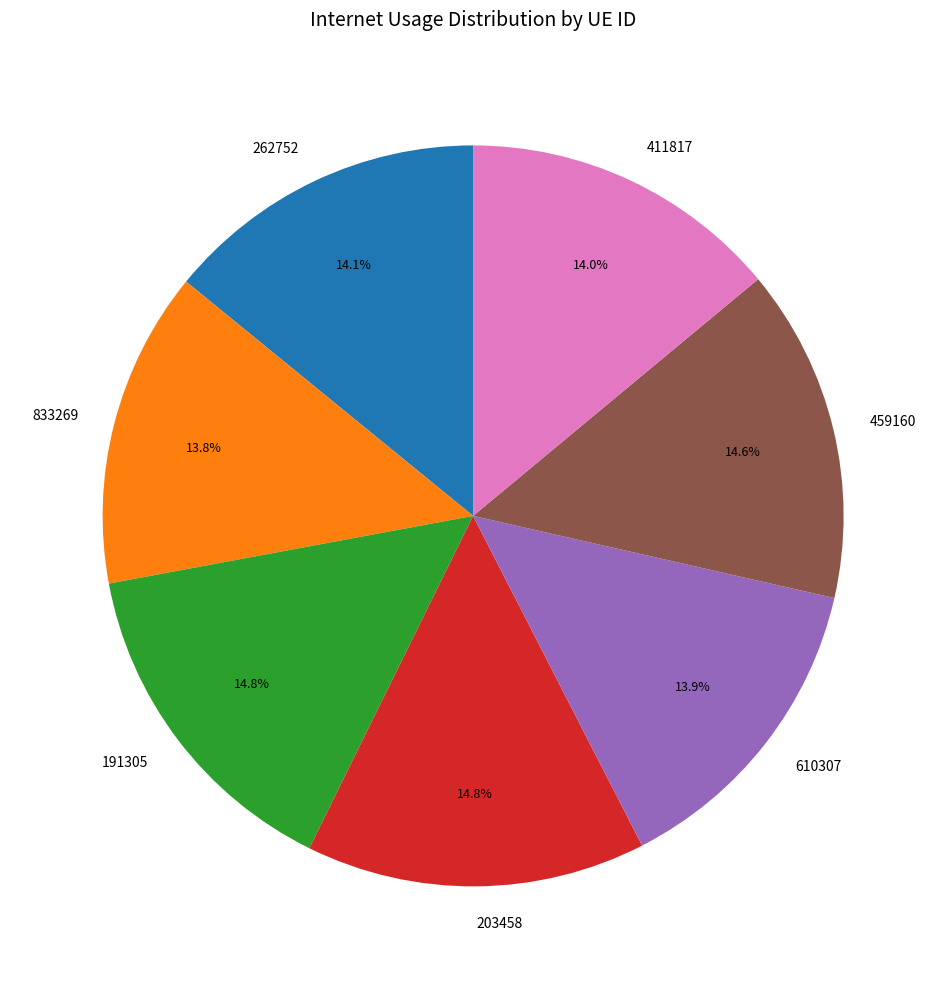

True or false: 191305 accounts for 15% of the total.

True